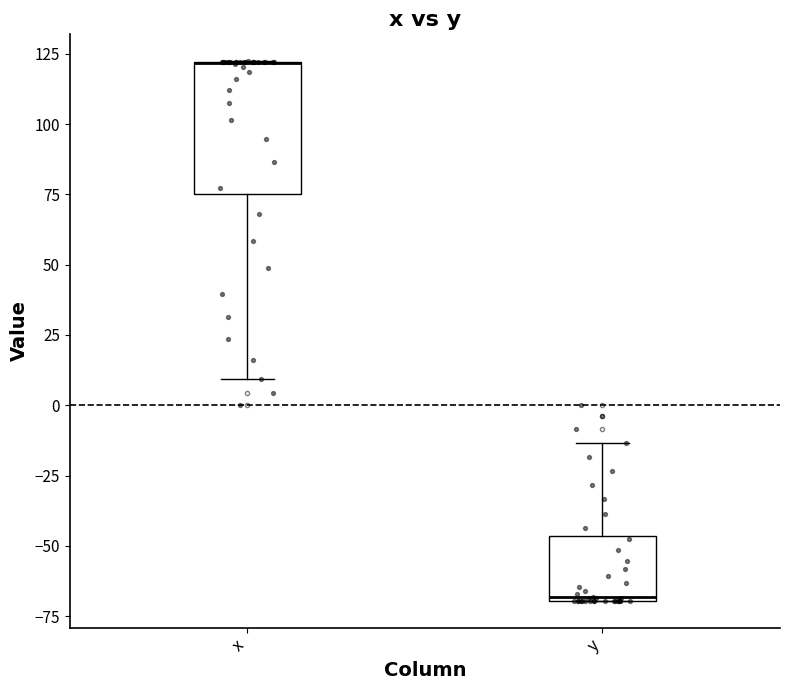

Where is the upper edge of the box for y on the y-axis? The values are not printed on the chart, so give them approximately, as read against the axis.

-45